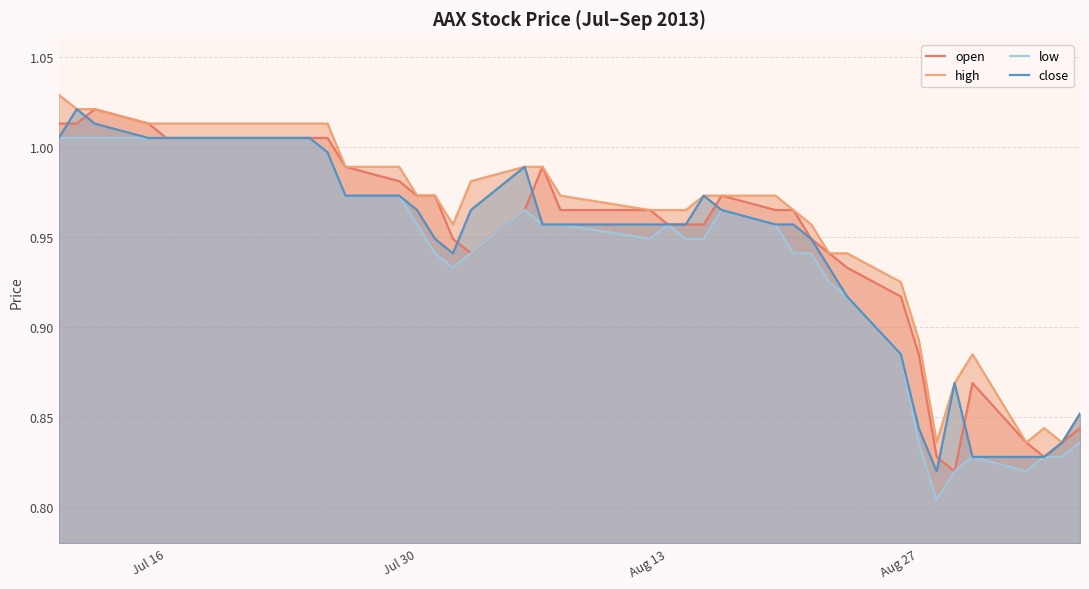

True or false: close has a value of 1.7 at Jul 16.

False